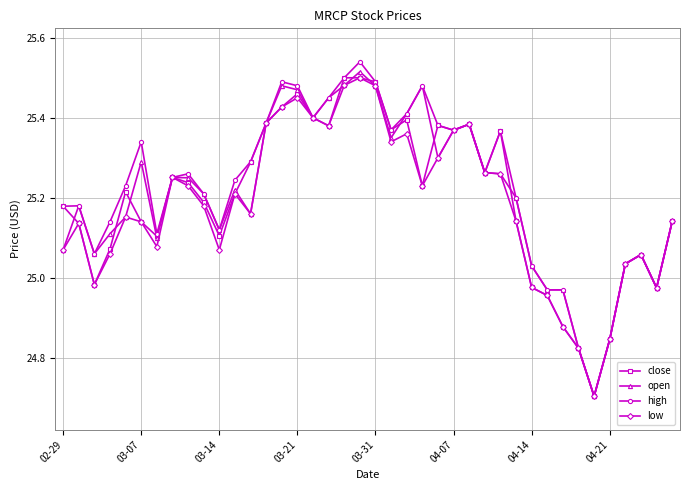

What is the lowest value of the open series?

24.7